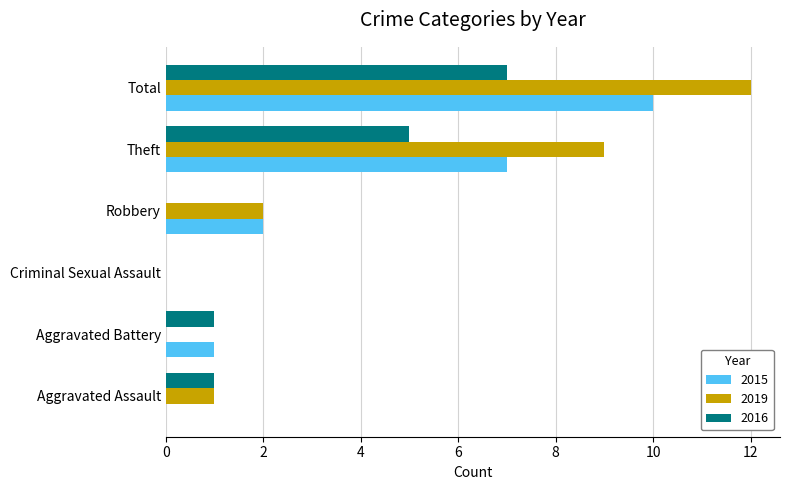

Which series changed the most between Aggravated Battery and Theft?

2019